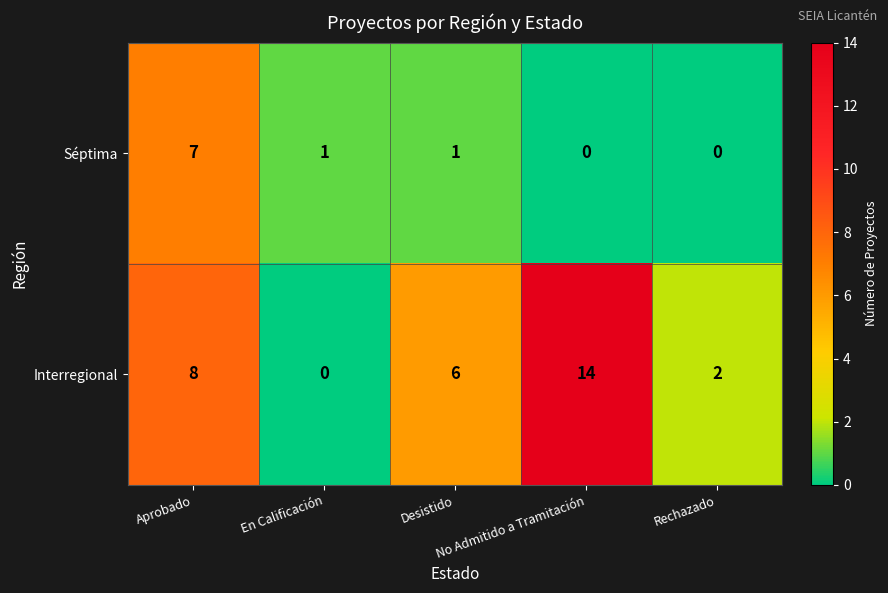

Rank the series by their average value, from lowest to highest.

Séptima, Interregional